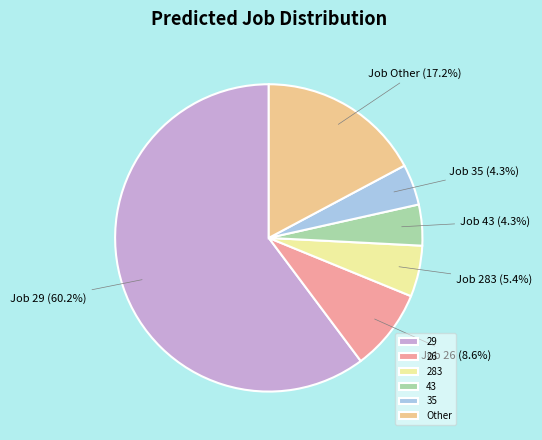

How many segments does this pie chart have?

6